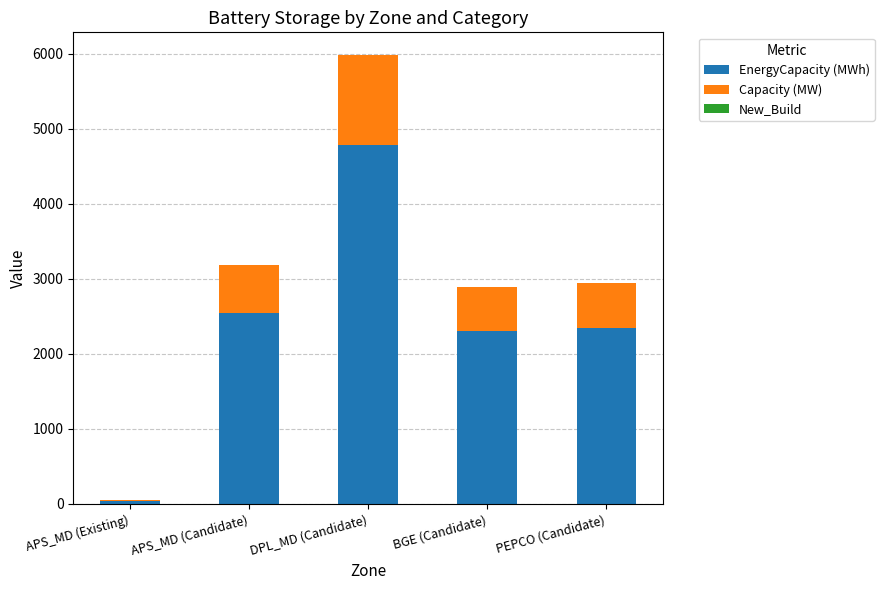

At which label does EnergyCapacity (MWh) reach its peak?

DPL_MD (Candidate)